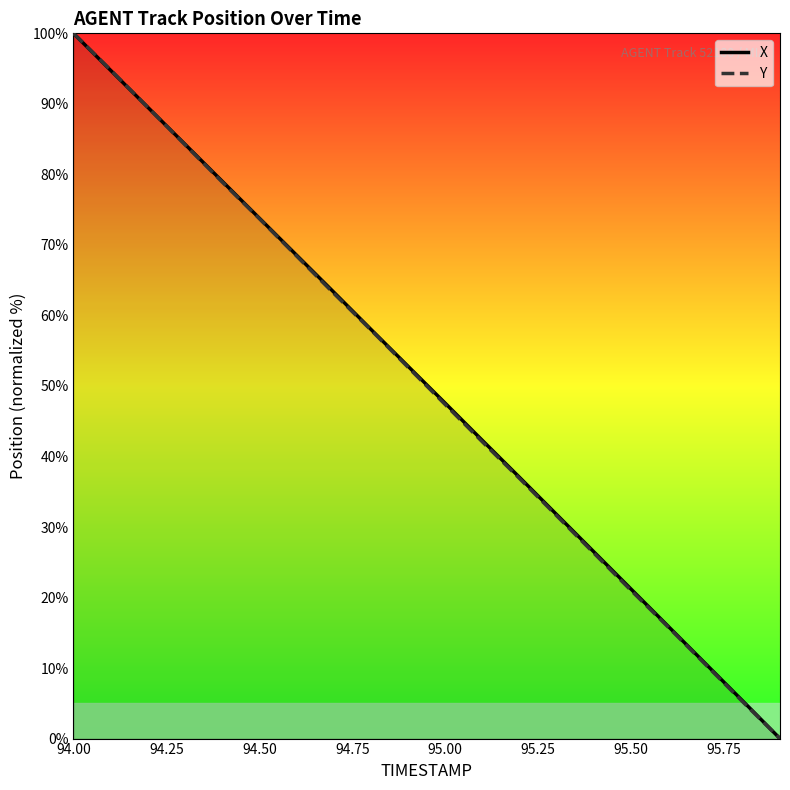

Where does the X series first go above 52?

94.00